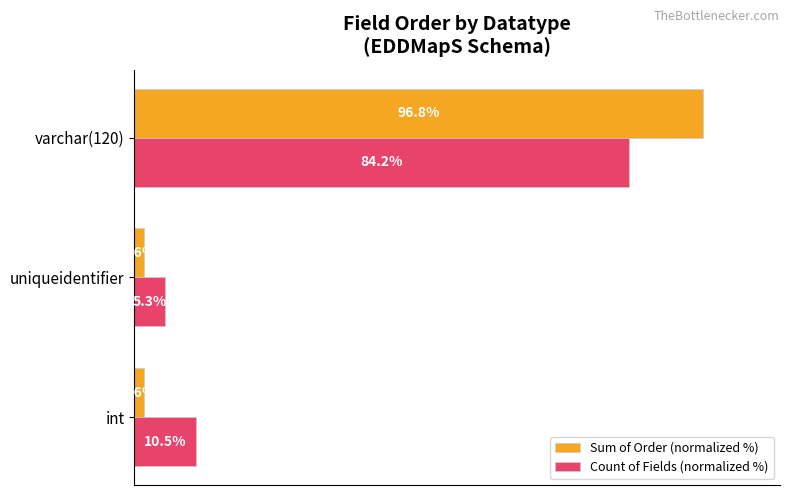

Between int and varchar(120), which series saw the biggest shift?

Sum of Order (normalized %)